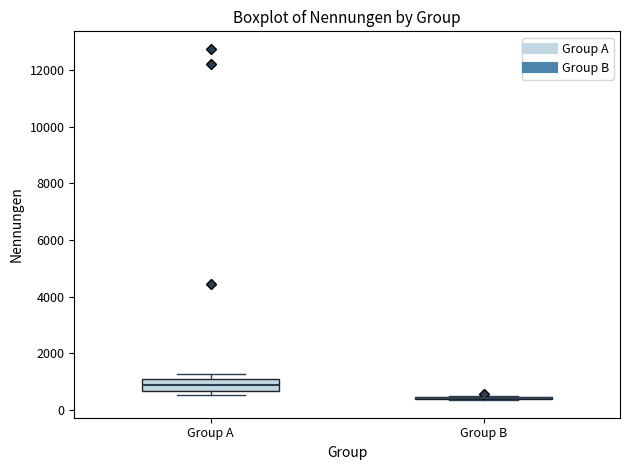

Reading left to right, read every box against the y-axis: the position of its median line, the range the box covers, and the ends of its whiskers. The values are not printed on the chart, so give them approximately, as read against the axis.

Group A: median 800, box 600 to 1000, whiskers 600 (just below the box's lower edge) to 1200
Group B: box collapsed to a line at 400, whiskers 400 to 400